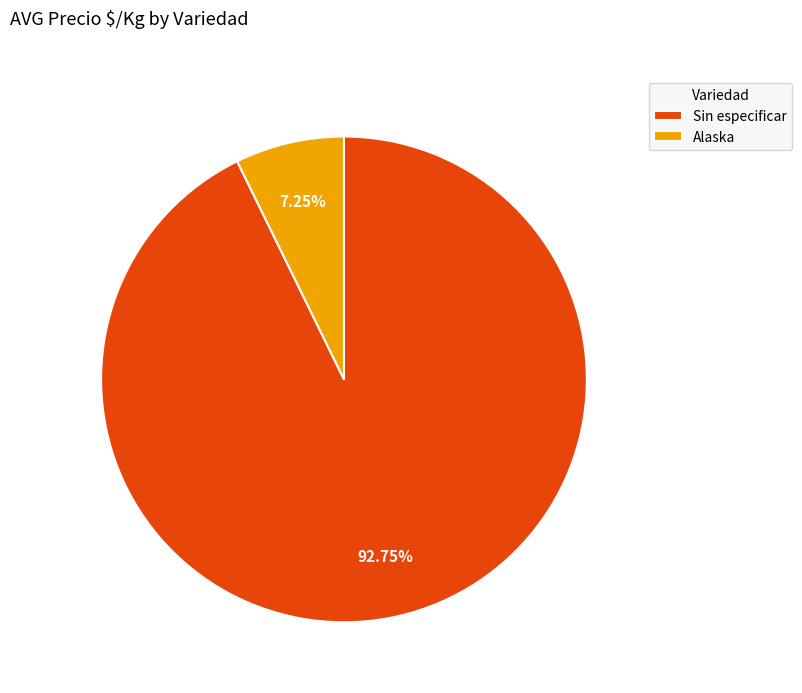

What is the largest slice in the pie chart?

Sin especificar